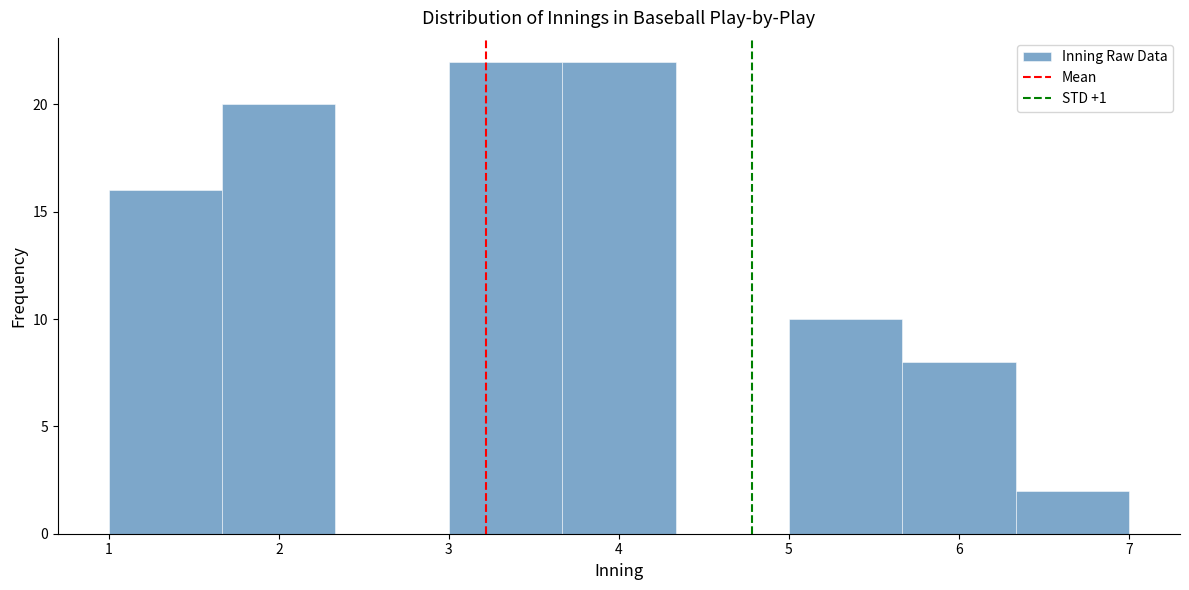

Reading left to right, transcribe this chart: for each bar, give the range it covers on the x-axis and its height. Neither the bar edges nor the heights are printed on the chart, so give them approximately, as read against the axes.

1.0 to 1.7: 16
1.7 to 2.3: 20
2.3 to 3.0: 0
3.0 to 3.7: 22
3.7 to 4.3: 22
4.3 to 5.0: 0
5.0 to 5.7: 10
5.7 to 6.3: 8
6.3 to 7.0: 2